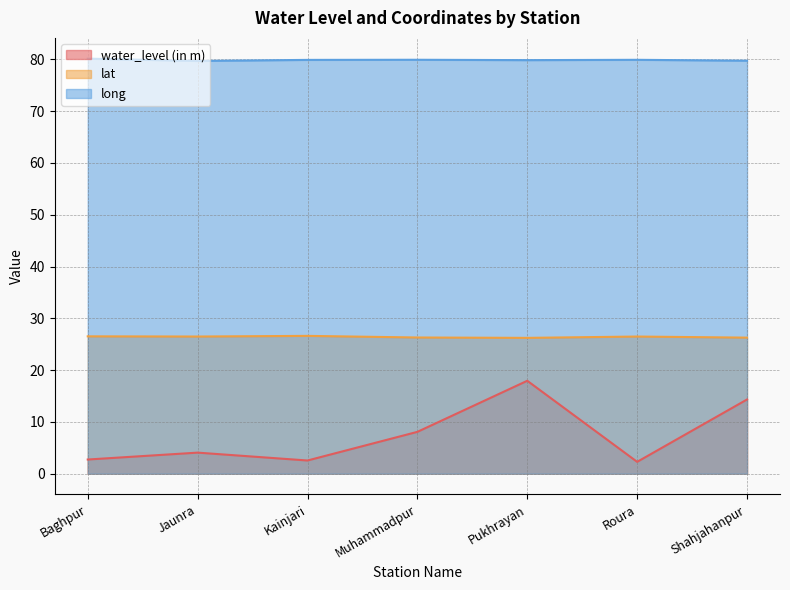

Reading left to right, extract all data points from this chart.

water_level (in m): 2.7	4.1	2.5	8.1	17.9	2.3	14.3
lat: 26.5	26.5	26.6	26.3	26.2	26.5	26.3
long: 80.1	79.7	79.9	79.9	79.8	79.9	79.7